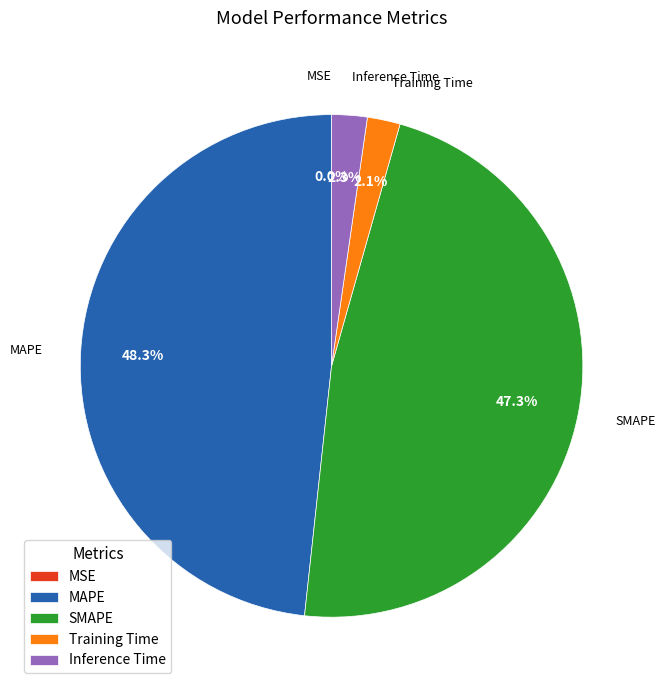

To the nearest percent, what percentage of the pie is MAPE?

48%